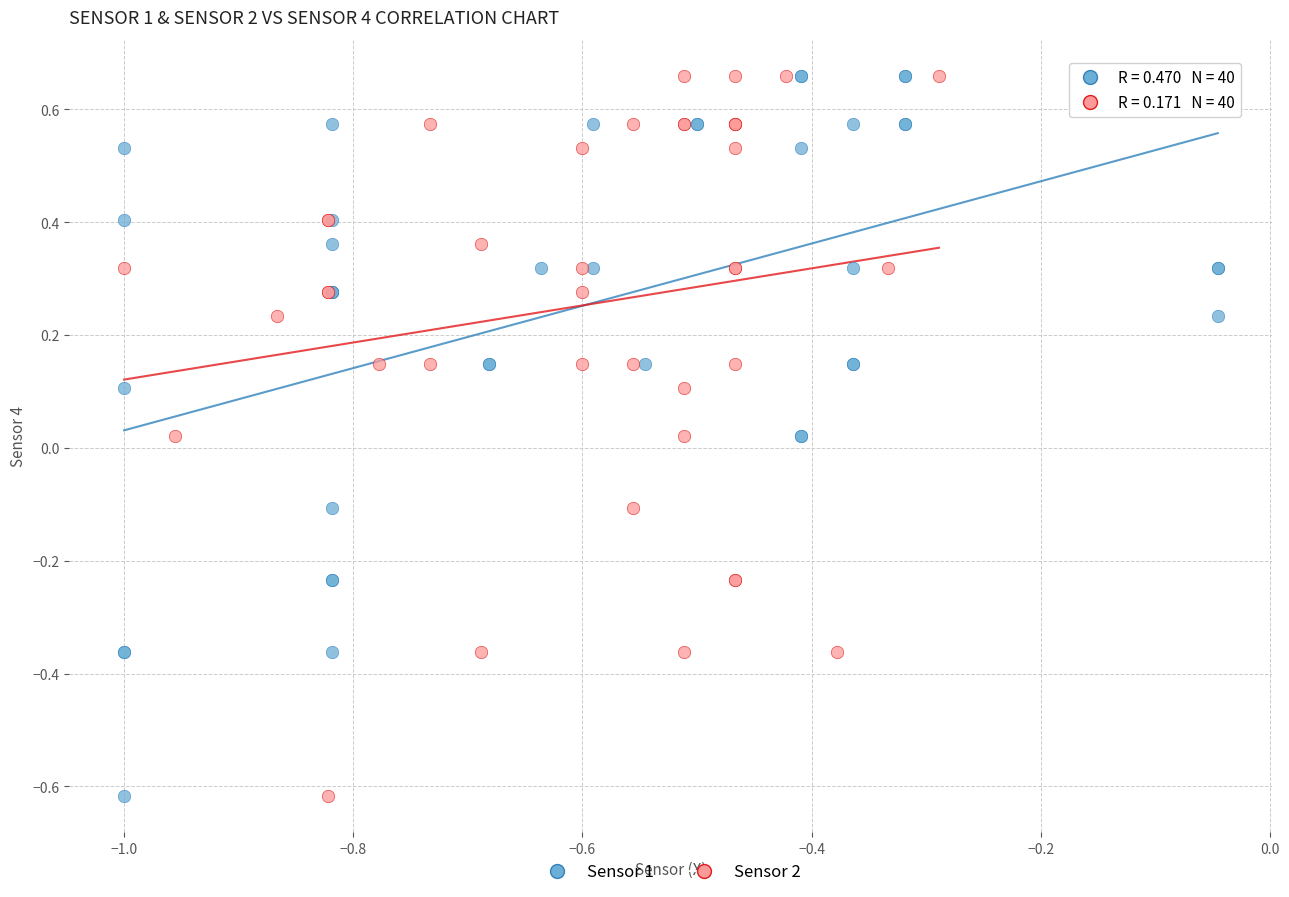

What are all the series names shown in the legend?

Sensor 1, Sensor 2